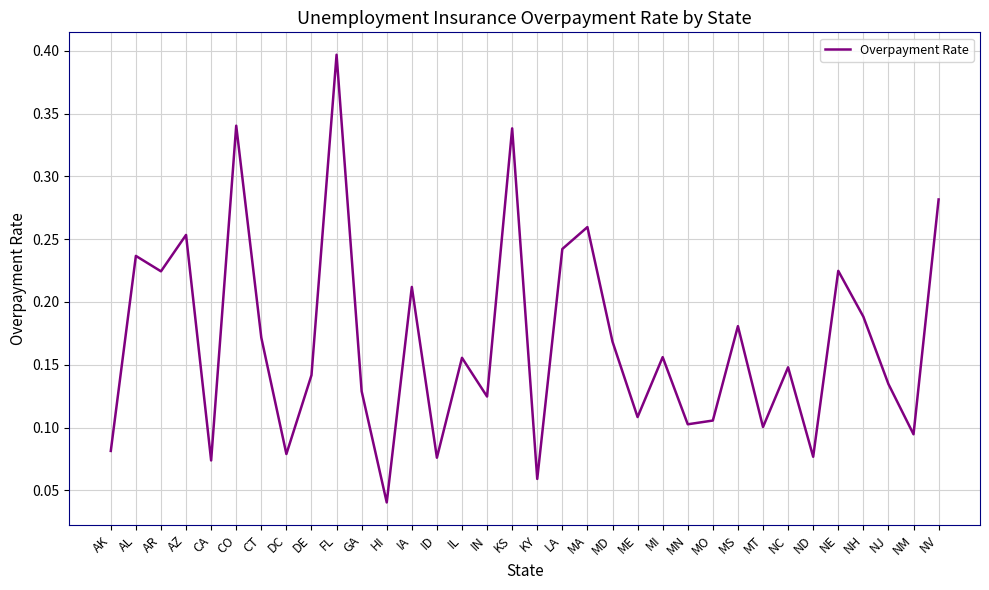

At which label is the value closest to 0?

HI